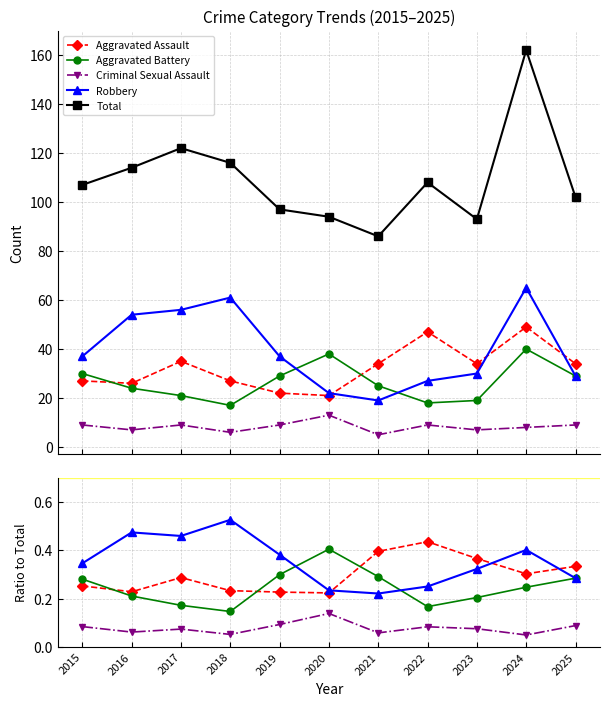

List the labels in order of Criminal Sexual Assault value, smallest first.

2024, 2018, 2021, 2016, 2017, 2023, 2022, 2015, 2025, 2019, 2020